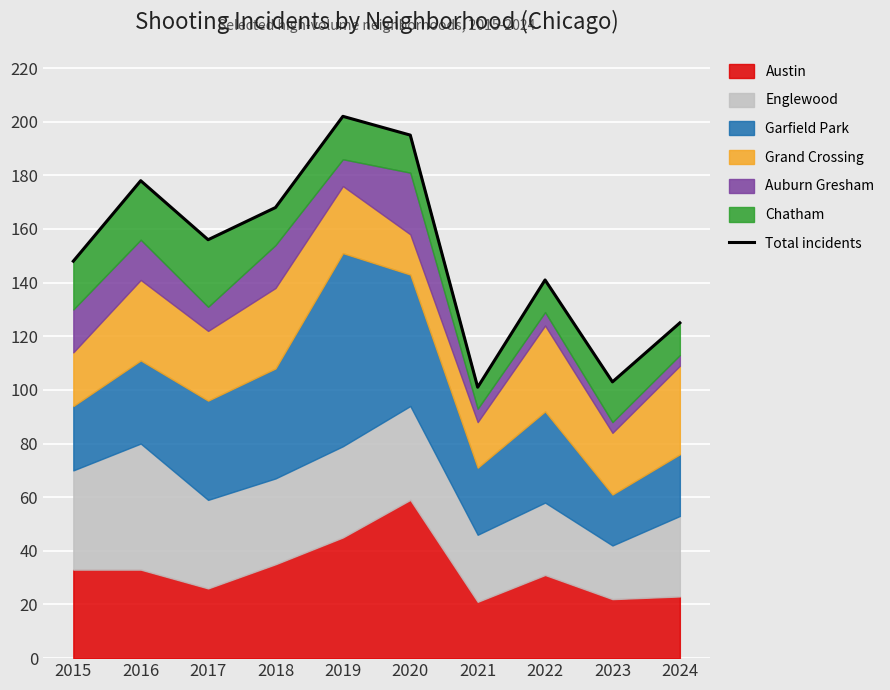

What is the sum of all values?

1517